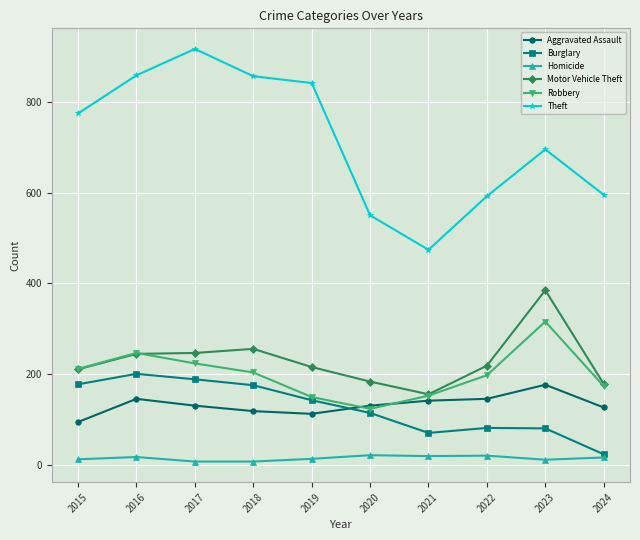

Which category has the lowest value in the Robbery series?

2020